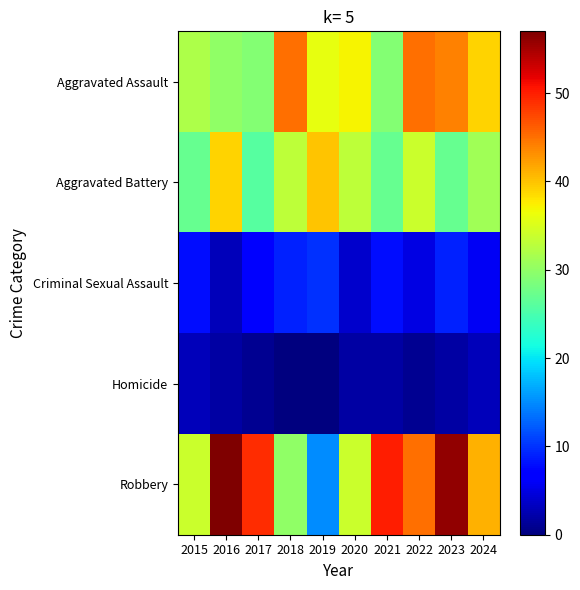

Reading right to left, what are all the values shown in this chart?

Aggravated Assault: 2024=39	2023=44	2022=45	2021=29	2020=37	2019=36	2018=45	2017=29	2016=30	2015=32
Aggravated Battery: 2024=31	2023=27	2022=34	2021=27	2020=33	2019=40	2018=33	2017=26	2016=39	2015=27
Criminal Sexual Assault: 2024=6	2023=9	2022=5	2021=8	2020=4	2019=10	2018=9	2017=7	2016=3	2015=8
Homicide: 2024=3	2023=2	2022=1	2021=2	2020=2	2019=0	2018=0	2017=1	2016=2	2015=3
Robbery: 2024=41	2023=56	2022=45	2021=50	2020=34	2019=15	2018=30	2017=49	2016=57	2015=34